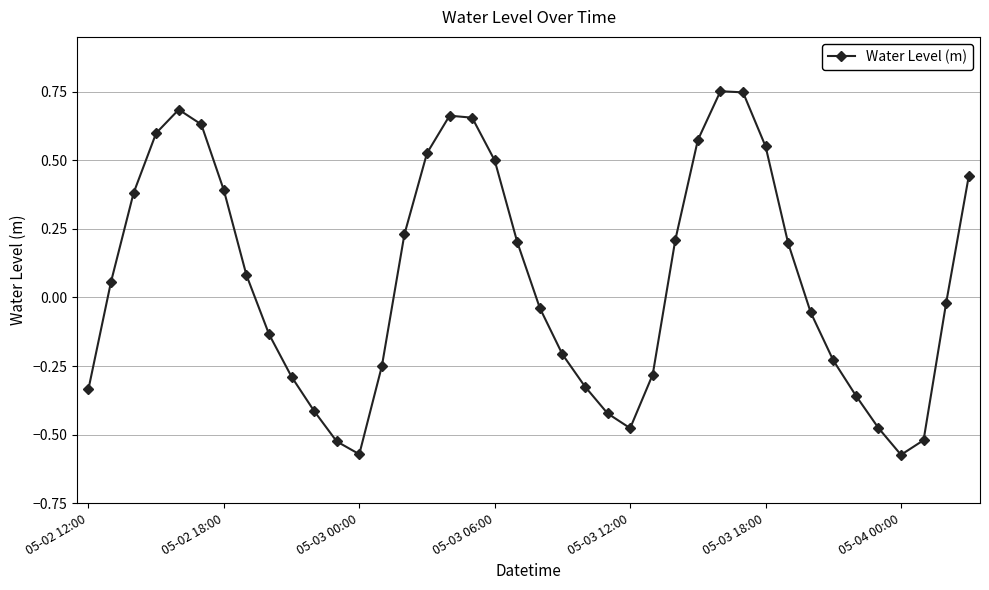

How many values are below 0?

20